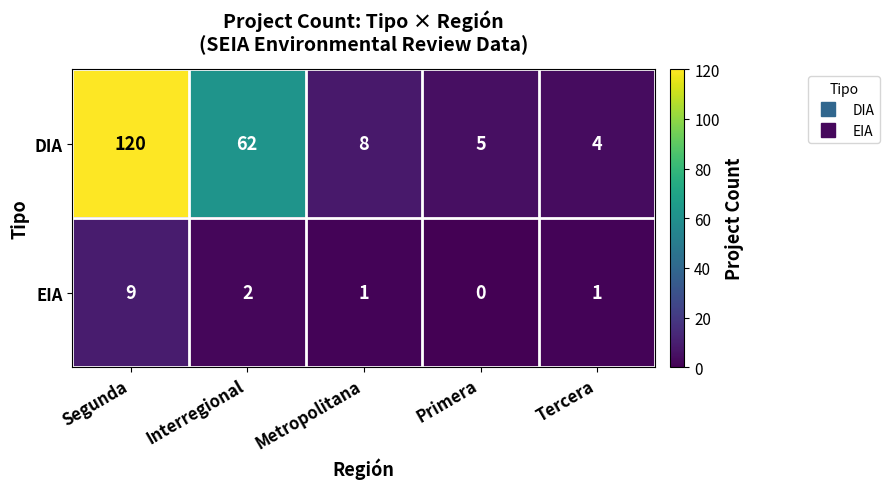

Count the number of data series in this chart.

2